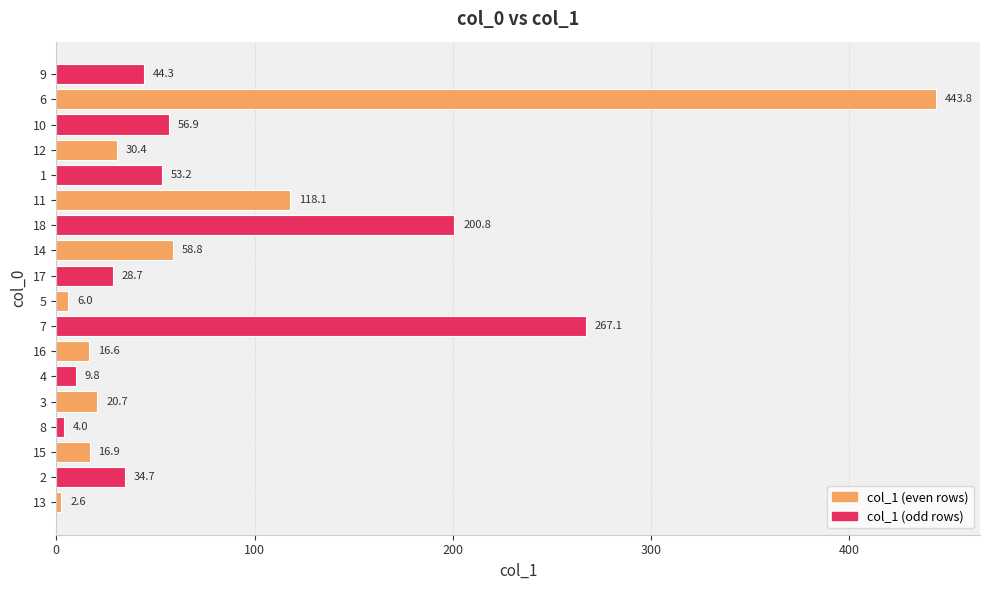

Read the value at 1.

53.2